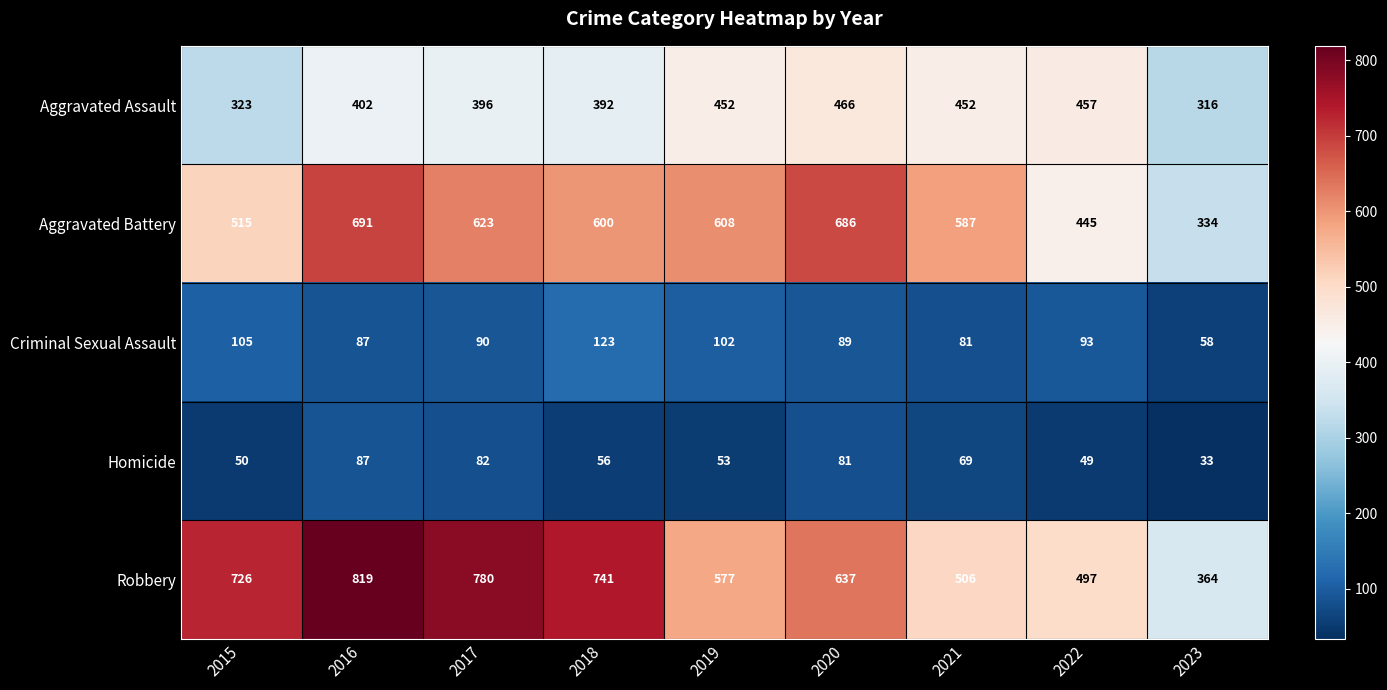

What is the difference between the Aggravated Battery values at 2022 and 2020?

241